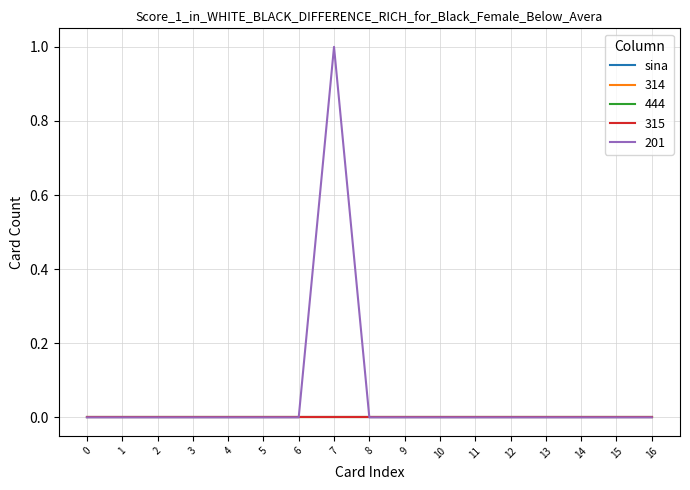

How many lines are shown in the chart?

5